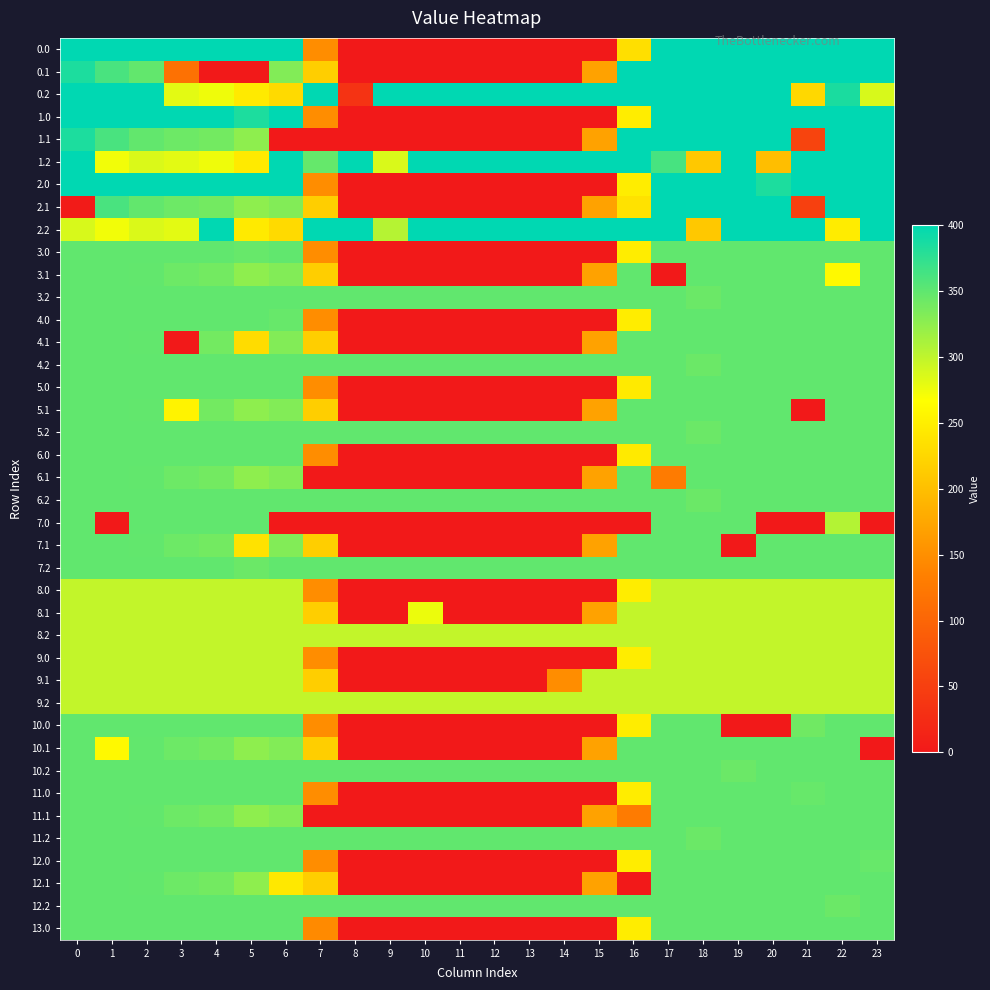

What is the total value across all series at 21?

12537.4